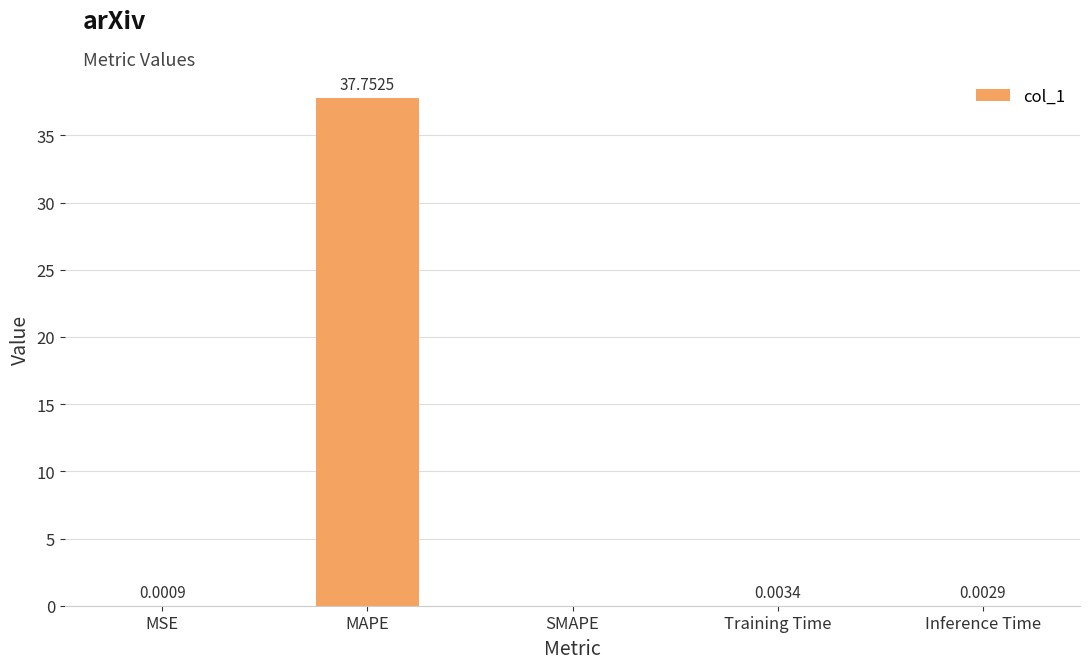

Which label corresponds to the largest value in the chart?

MAPE